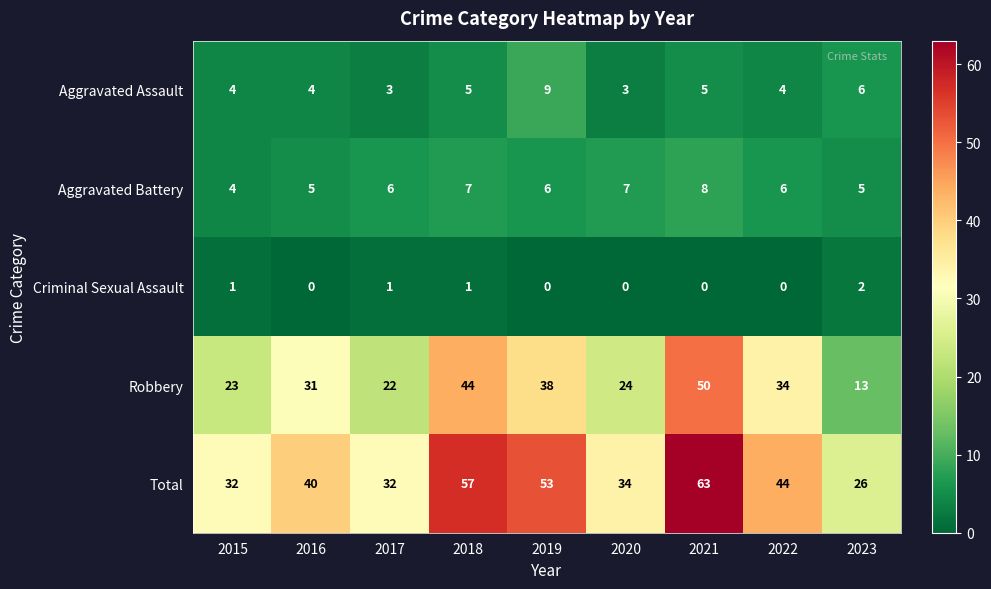

Which series changed the most between 2016 and 2017?

Robbery